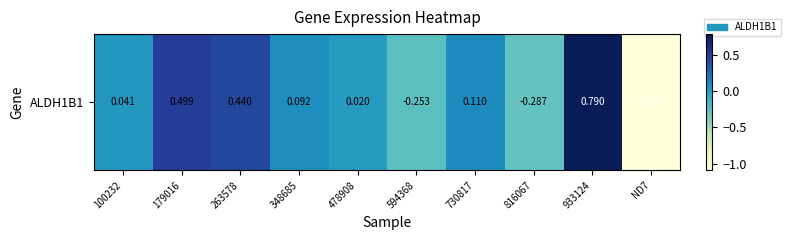

What is the change in value from 594368 to 933124?

+1.0